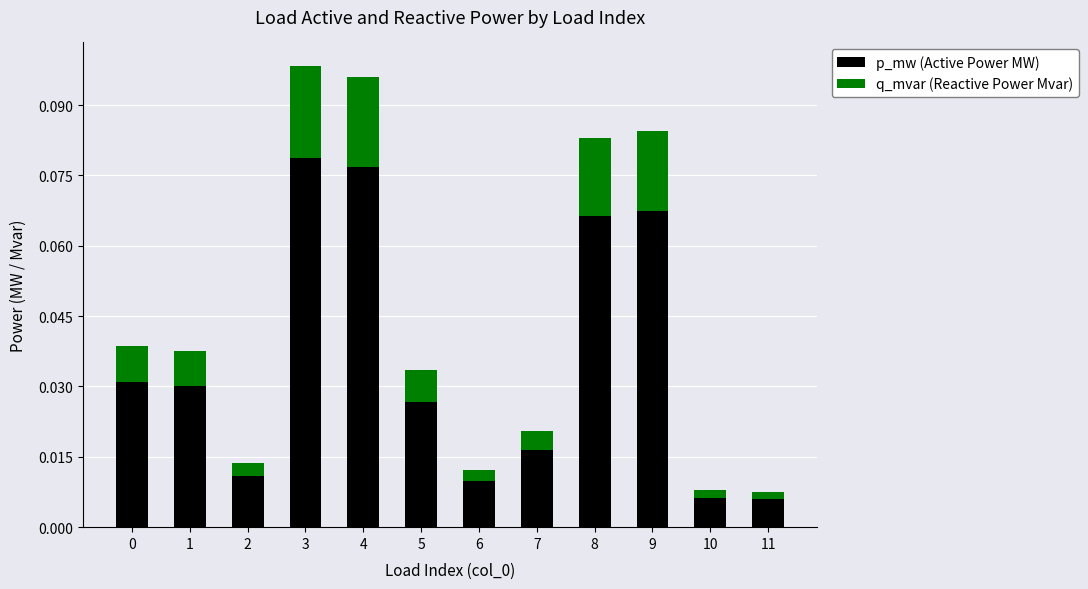

At 3, list the series in order from smallest to largest.

q_mvar (Reactive Power Mvar), p_mw (Active Power MW)